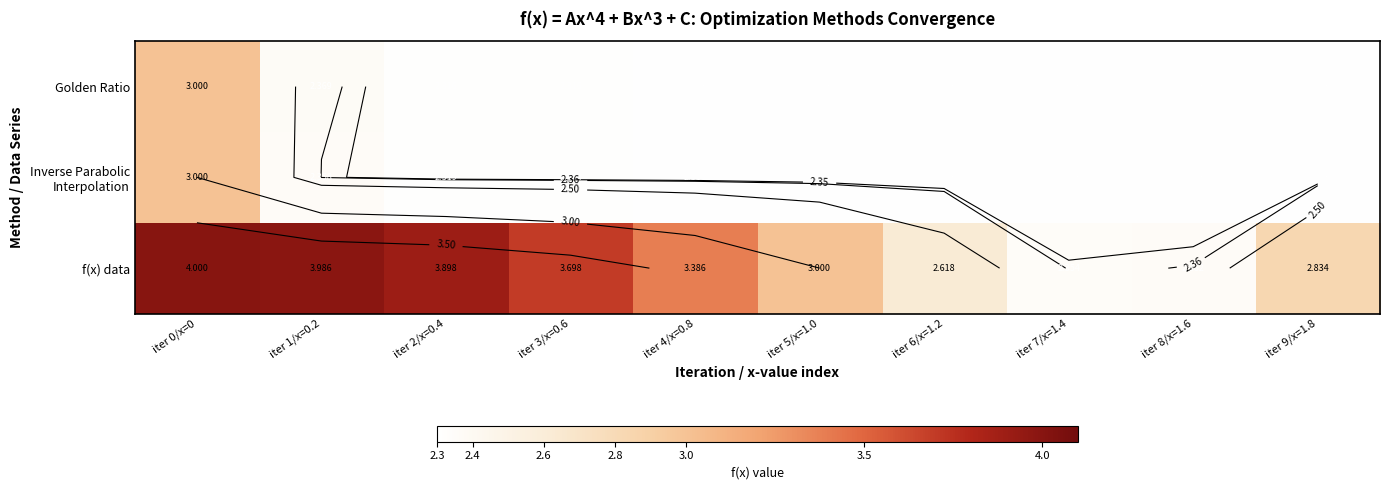

Which series has the widest spread of values?

f(x) data